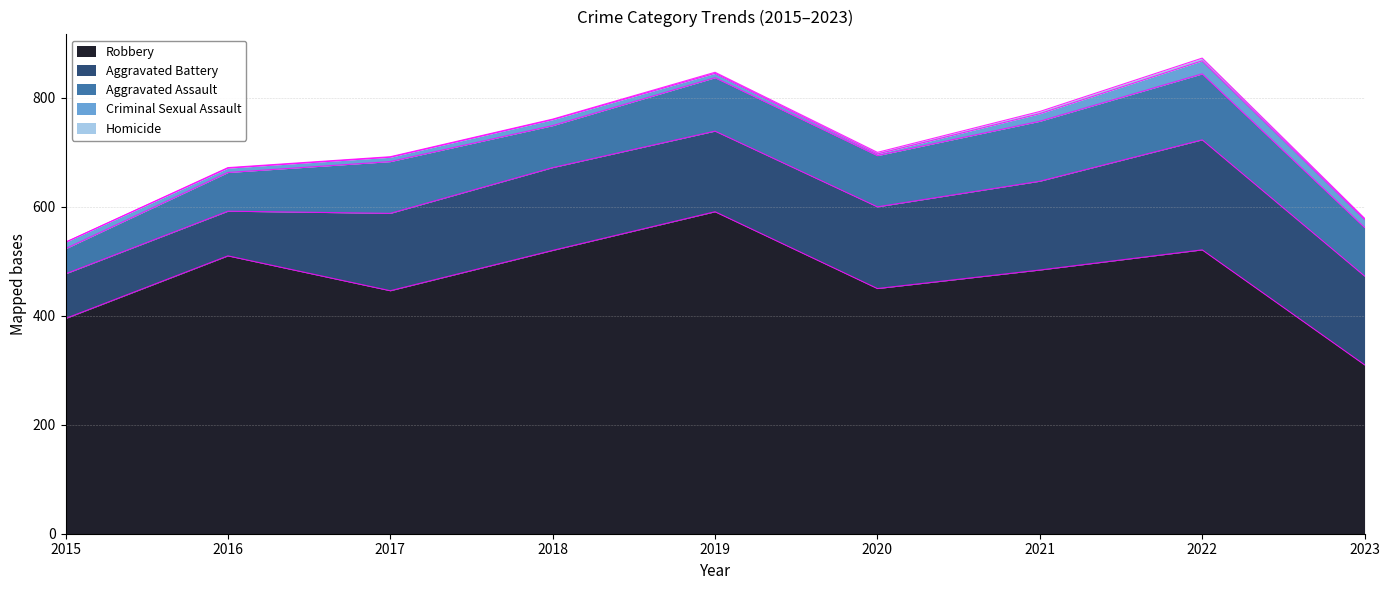

What is the average value of the Aggravated Assault series?

89